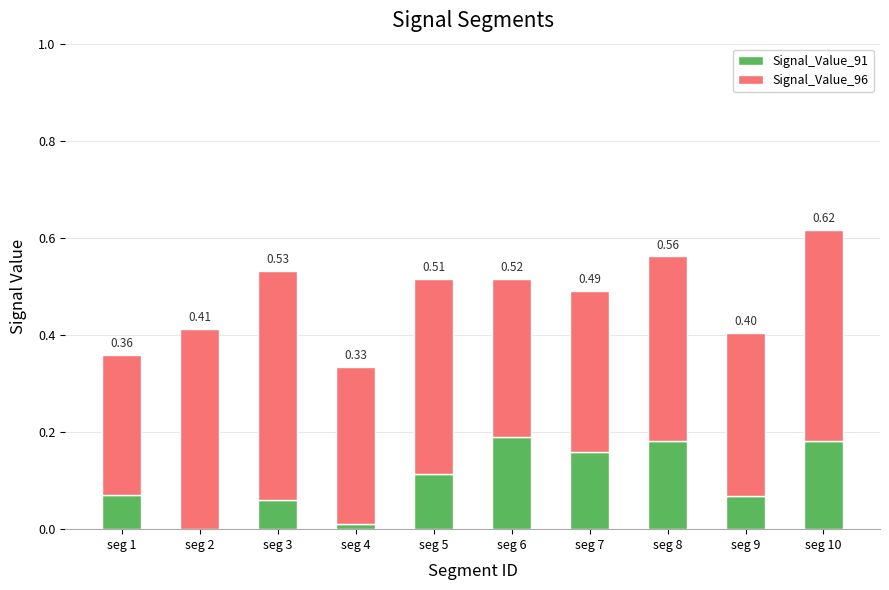

What is the sum of all Signal_Value_91 values?

1.0